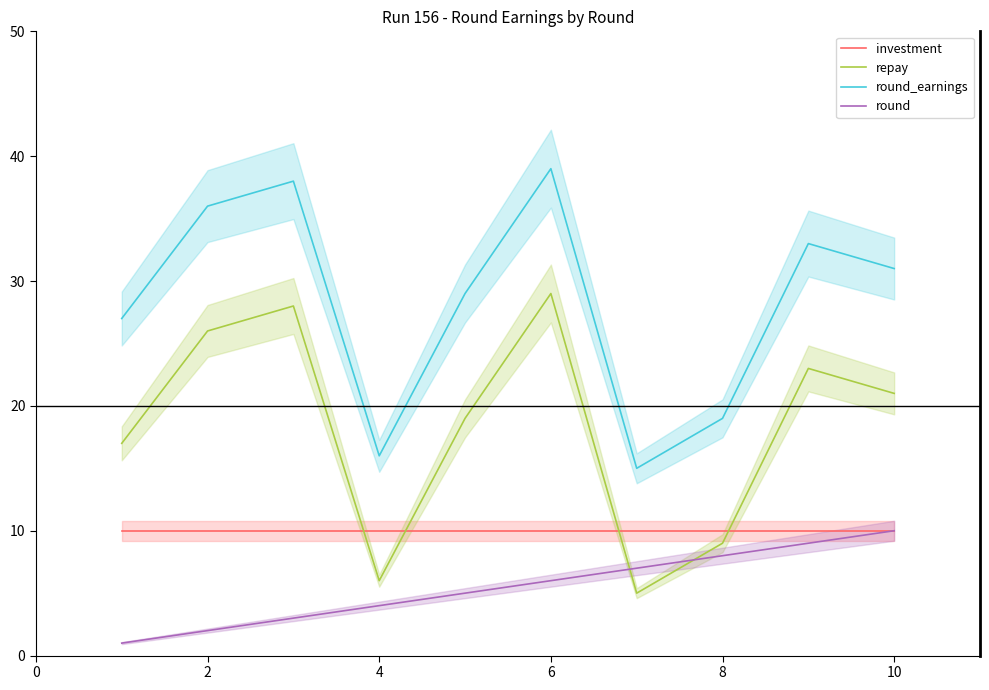

True or false: repay and round_earnings cross at least once.

False